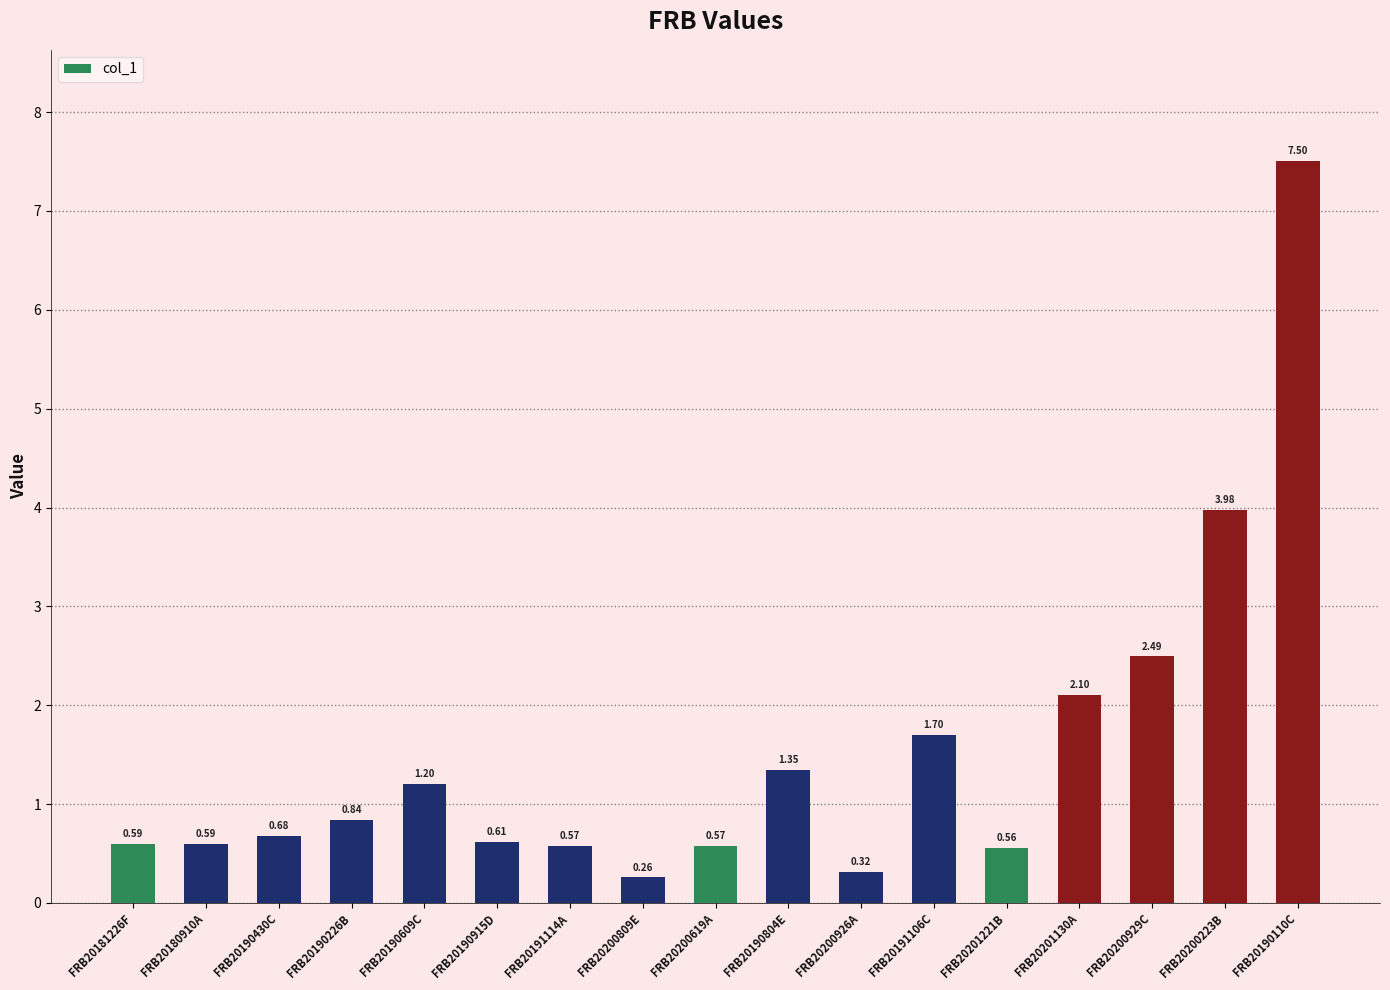

How many distinct data groups are displayed?

1